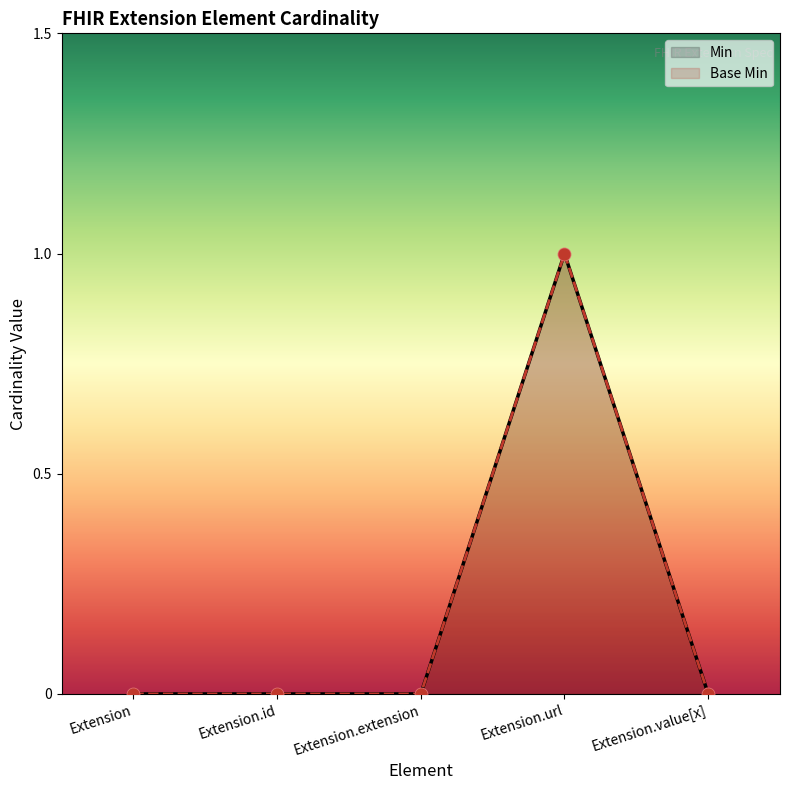

Which series reaches the maximum Y coordinate?

Min